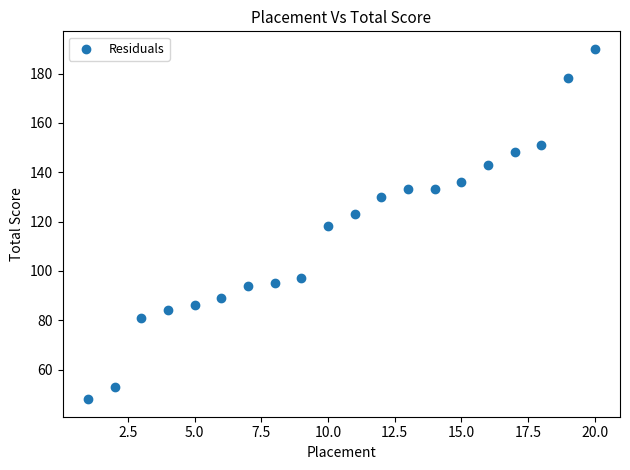

What is the range of Y values (max minus min)?

142